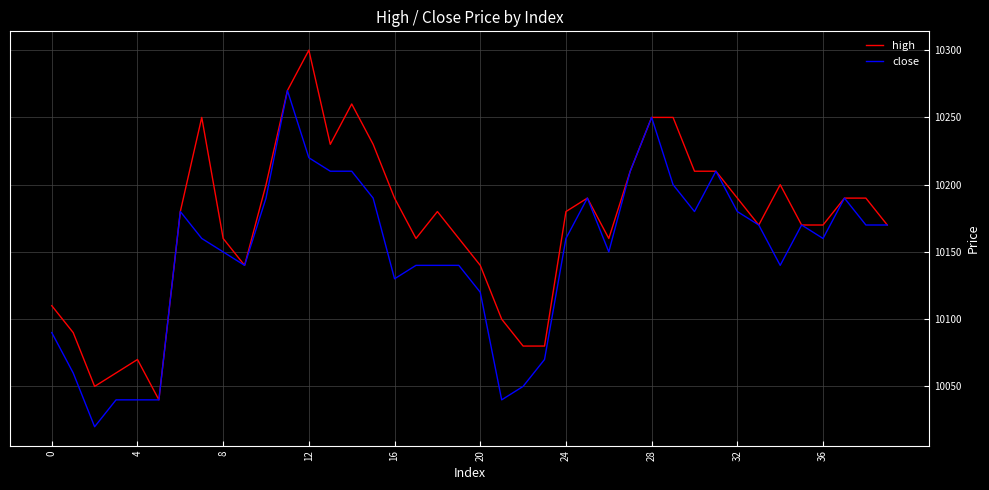

Reading left to right, what are all the values shown in this chart?

high: 10110	10090	10050	10060	10070	10040	10180	10250	10160	10140	10200	10270	10300	10230	10260	10230	10190	10160	10180	10160	10140	10100	10080	10080	10180	10190	10160	10210	10250	10250	10210	10210	10190	10170	10200	10170	10170	10190	10190	10170
close: 10090	10060	10020	10040	10040	10040	10180	10160	10150	10140	10190	10270	10220	10210	10210	10190	10130	10140	10140	10140	10120	10040	10050	10070	10160	10190	10150	10210	10250	10200	10180	10210	10180	10170	10140	10170	10160	10190	10170	10170